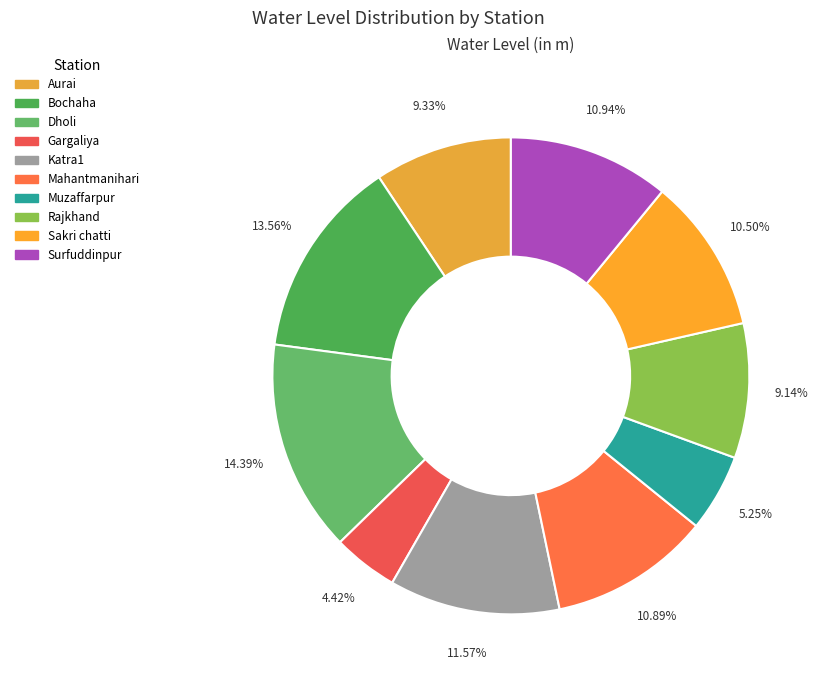

What portion of the pie excludes Surfuddinpur?

89.1%